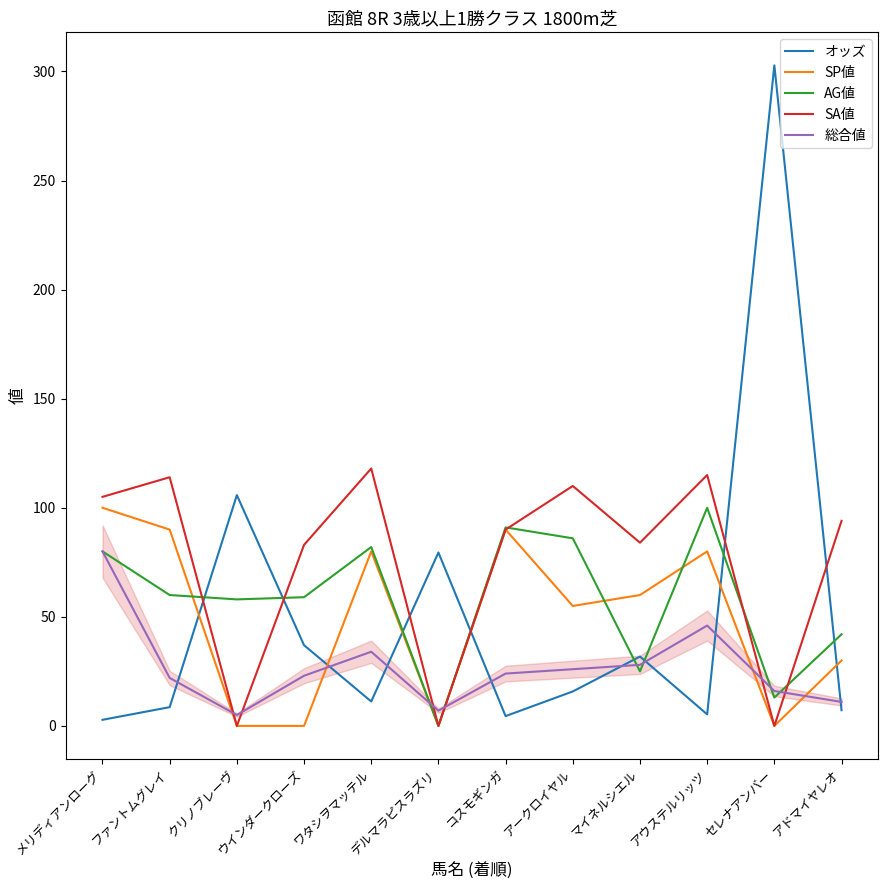

Rank the series at ウインダークローズ from lowest to highest value.

SP値, 総合値, オッズ, AG値, SA値